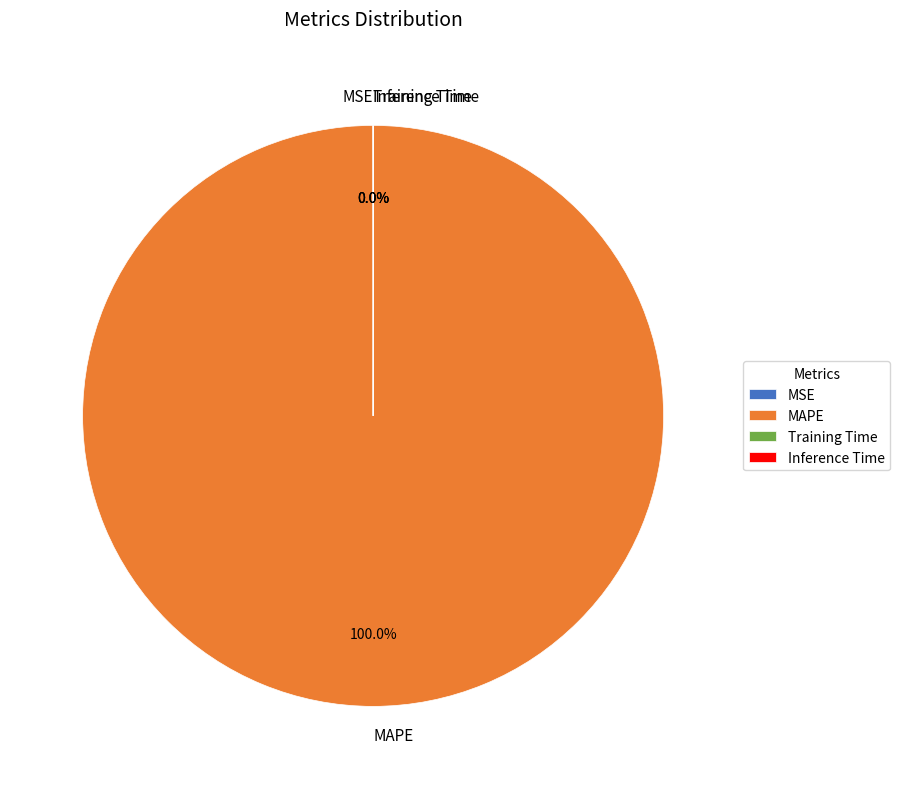

Which slice represents more than half of the pie?

MAPE